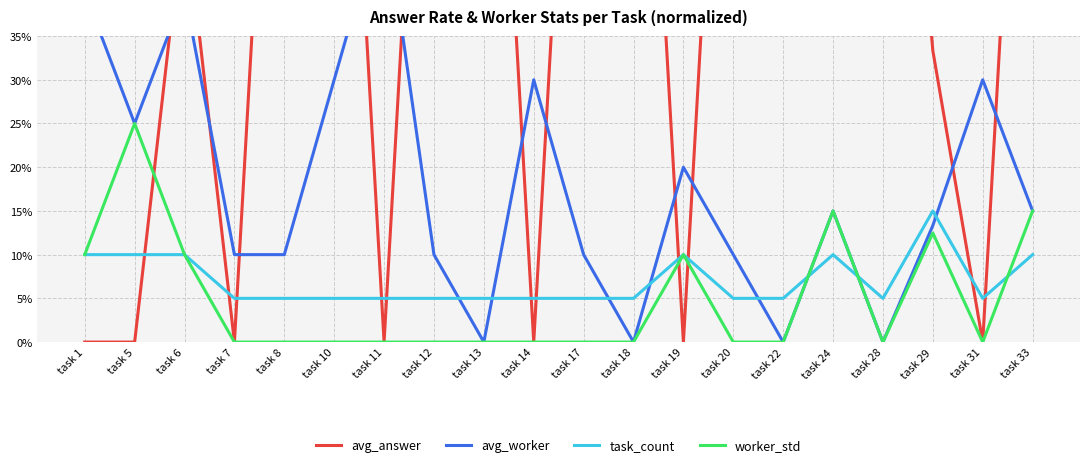

Reading left to right, list all the values displayed in this chart.

avg_answer: 0.0	0.0	0.5	0.0	1.0	1.0	0.0	1.0	1.0	0.0	1.0	1.0	0.0	1.0	1.0	0.5	1.0	0.3	0.0	1.0
avg_worker: 0.4	0.2	0.4	0.1	0.1	0.3	0.5	0.1	0.0	0.3	0.1	0.0	0.2	0.1	0.0	0.1	0.0	0.1	0.3	0.1
task_count: 0.1	0.1	0.1	0.1	0.1	0.1	0.1	0.1	0.1	0.1	0.1	0.1	0.1	0.1	0.1	0.1	0.1	0.1	0.1	0.1
worker_std: 0.1	0.2	0.1	0.0	0.0	0.0	0.0	0.0	0.0	0.0	0.0	0.0	0.1	0.0	0.0	0.1	0.0	0.1	0.0	0.1